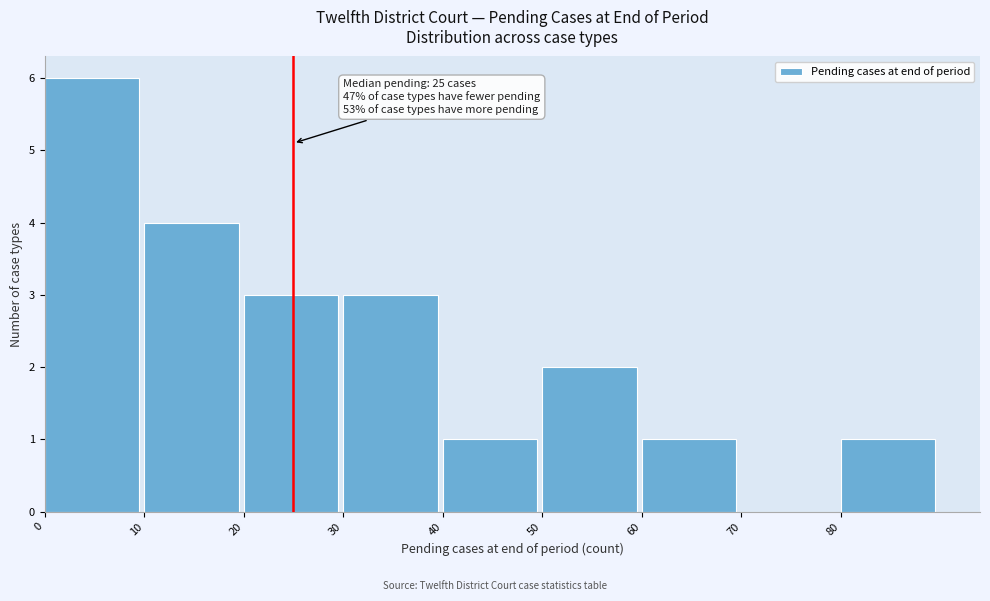

Which range on the x-axis has the tallest bar?

0 to 10